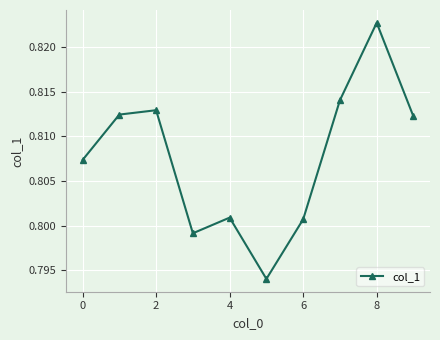

True or false: there are more than 1 points higher than both neighbors.

True